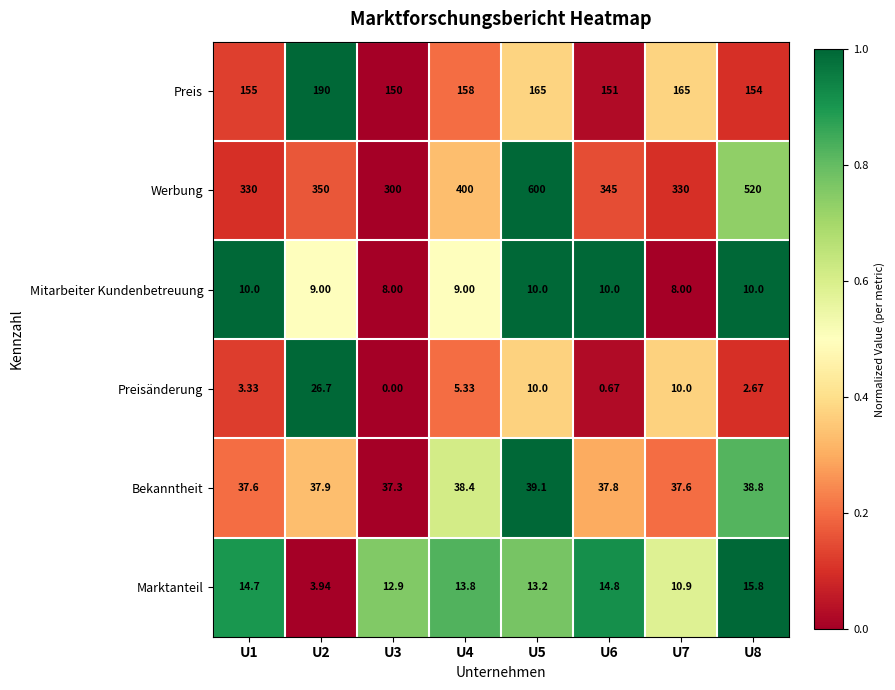

Count the number of categories in the chart.

8